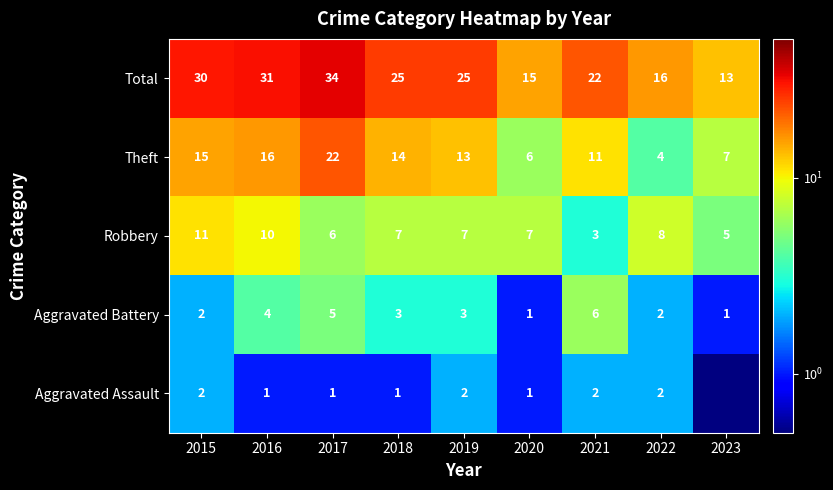

Which category has the lowest value in the Total series?

2023